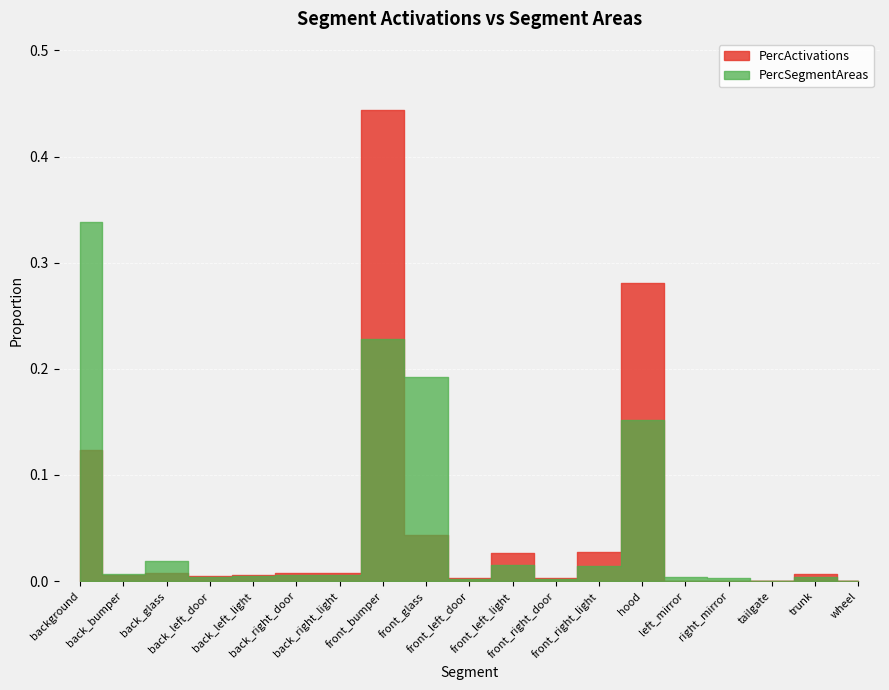

What is the label of the 8th point from the left?

front_bumper